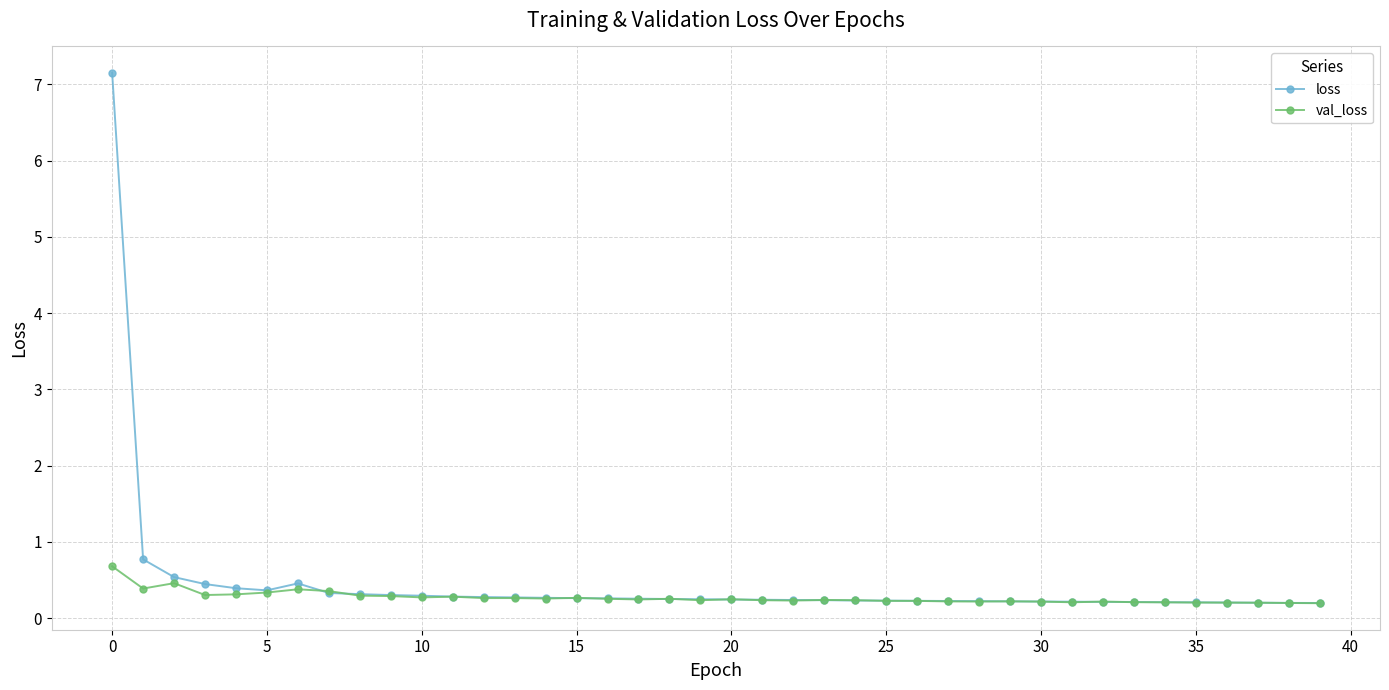

What is the maximum value shown in the chart?

7.2